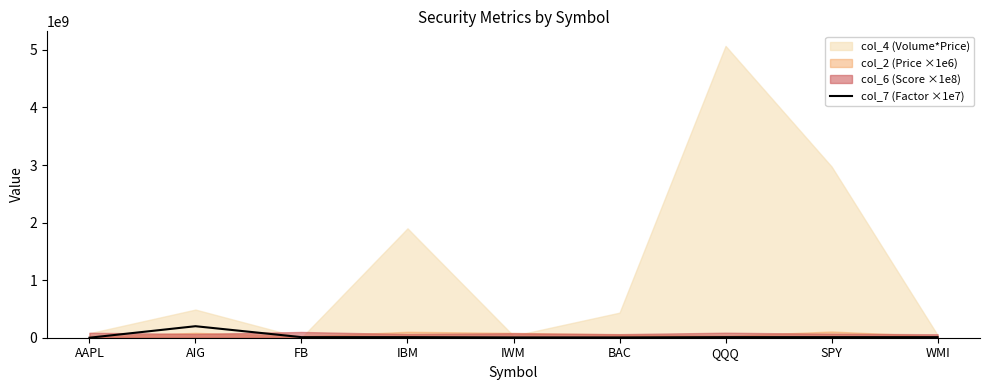

Reading right to left, extract all data points from this chart.

WMI=10000000	SPY=10000000	QQQ=10000000	BAC=5000000	IWM=5000000	IBM=10000000	FB=10000000	AIG=200000000	AAPL=178571